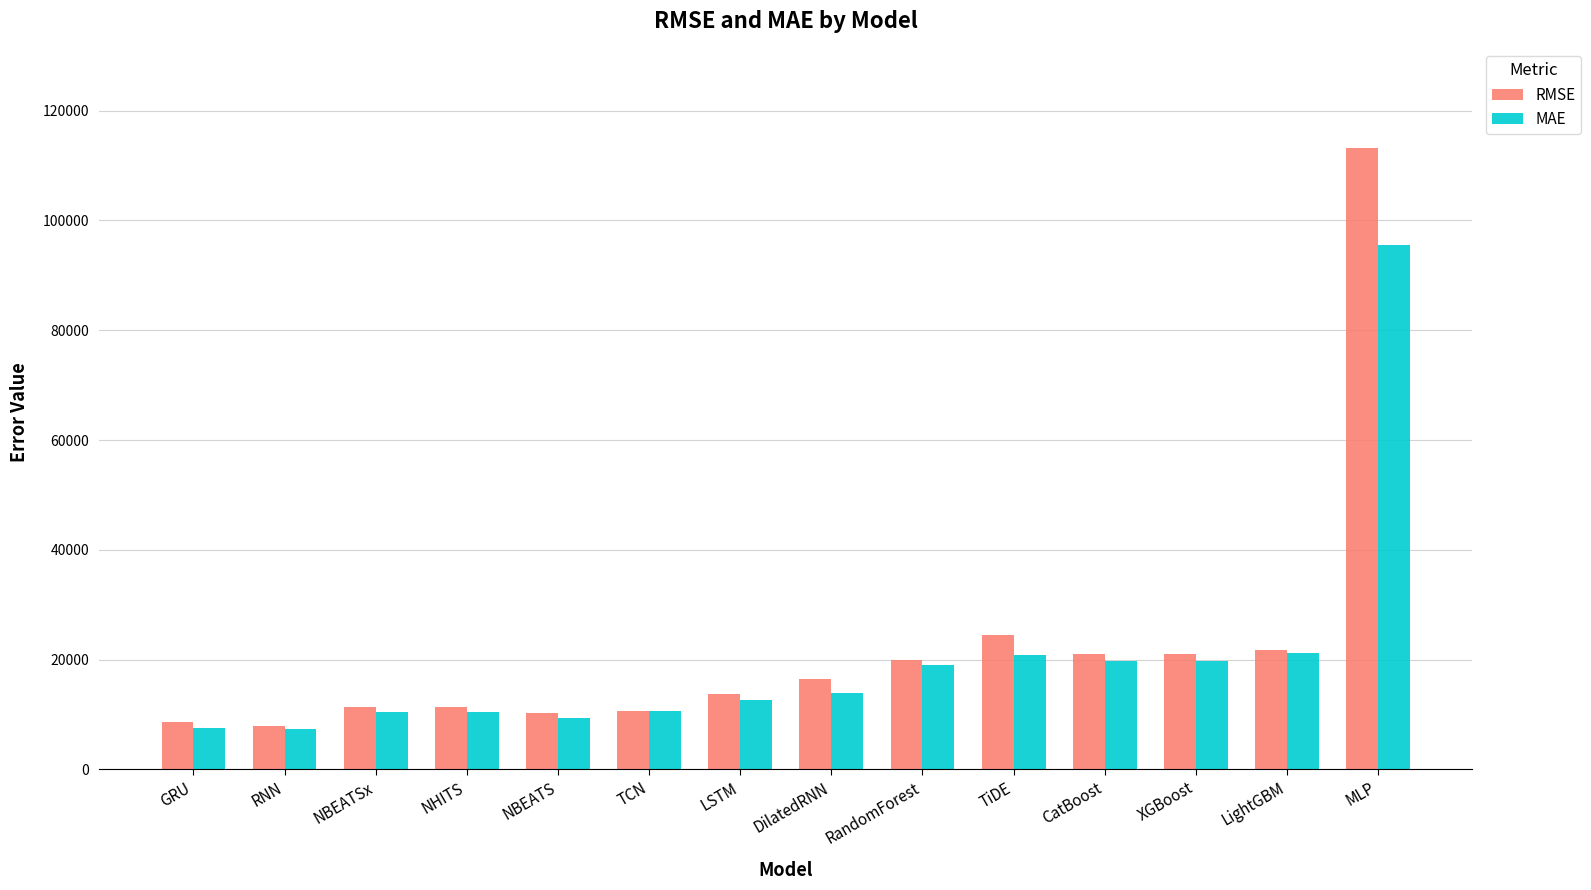

What position from the left is LightGBM?

13